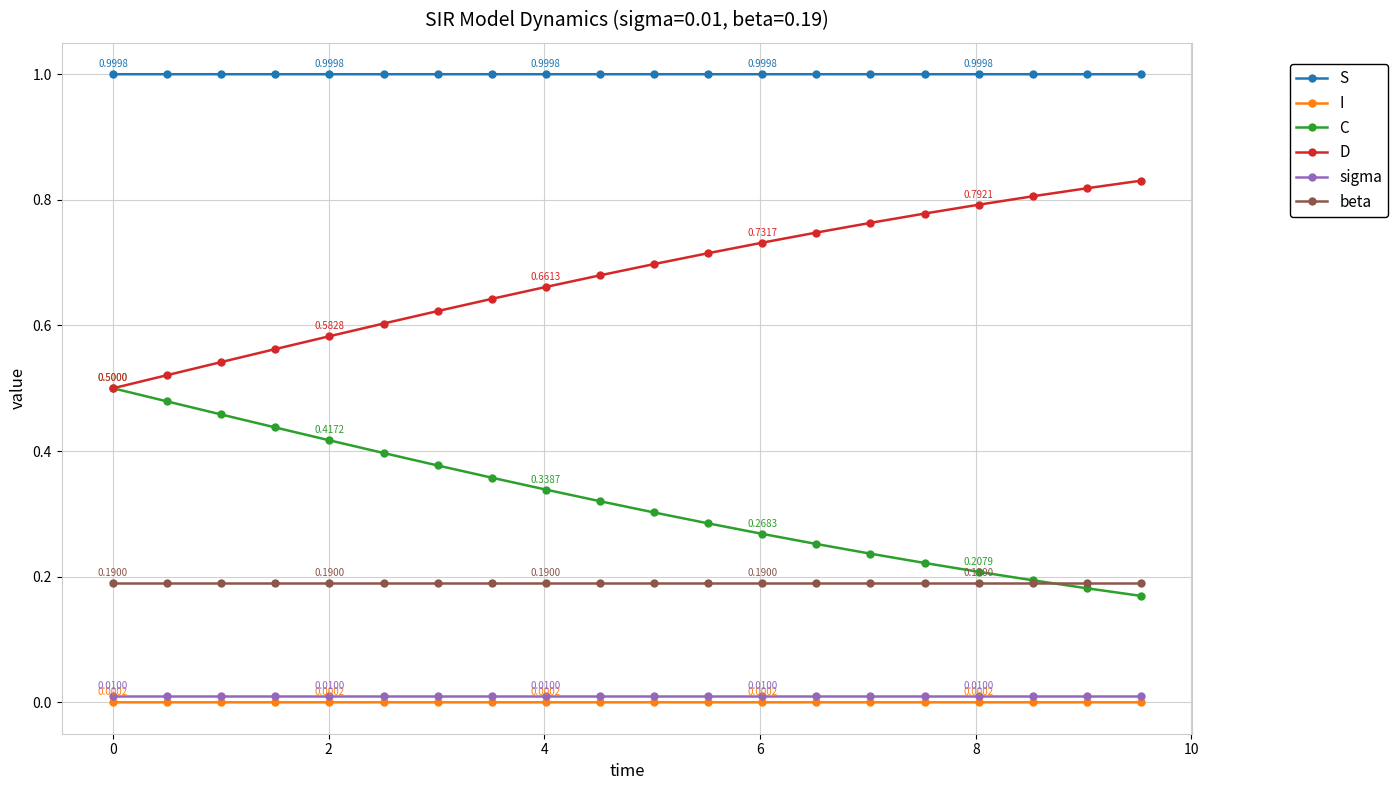

Which series has the largest total across all categories?

S